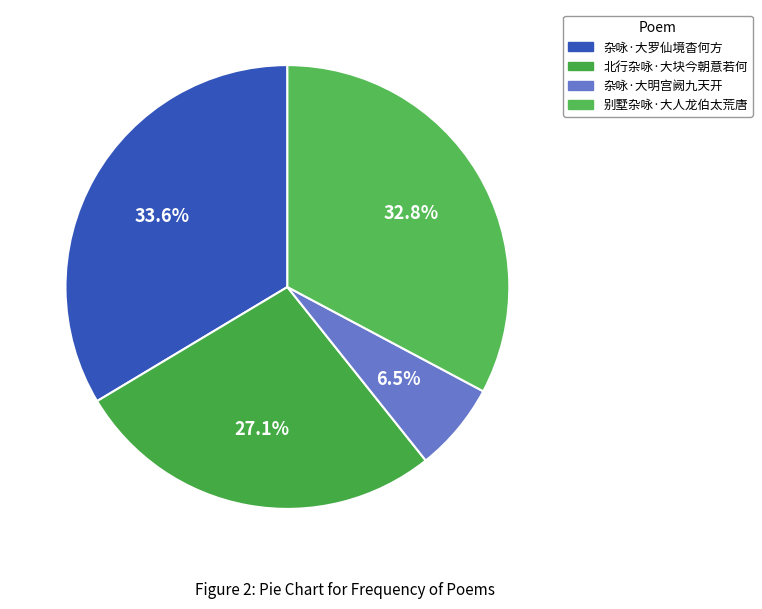

To the nearest percent, what is the combined percentage of 杂咏·大明宫阙九天开 and 北行杂咏·大块今朝意若何?

34%